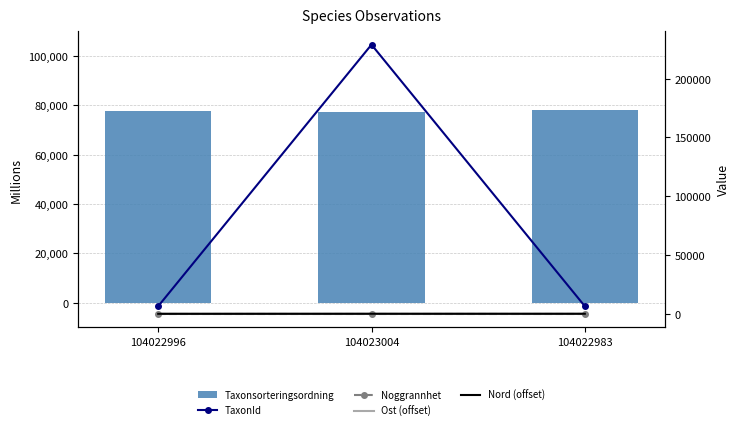

What is the greatest value displayed?

228912.0